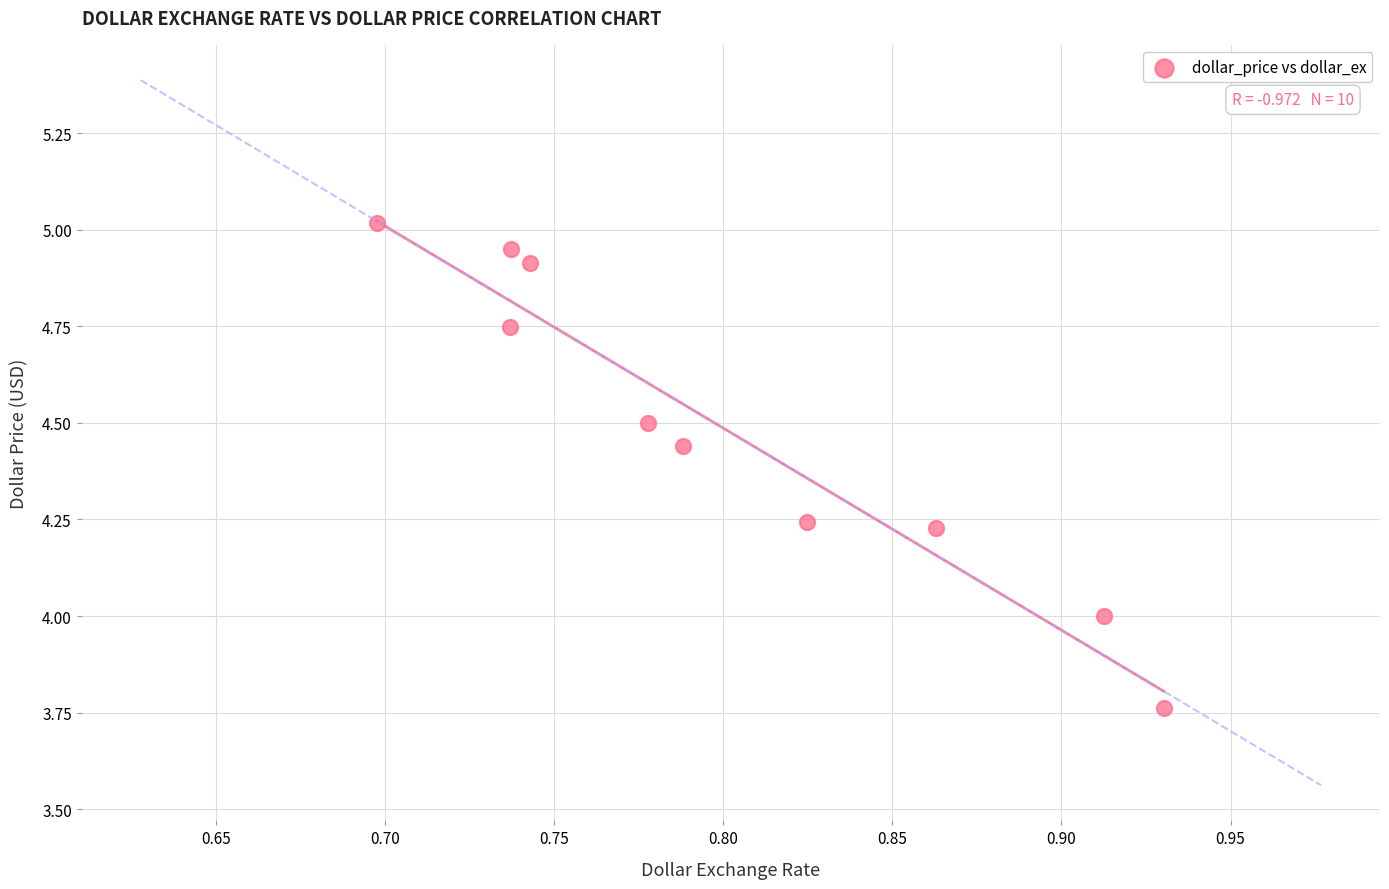

What is the average X value?

0.8